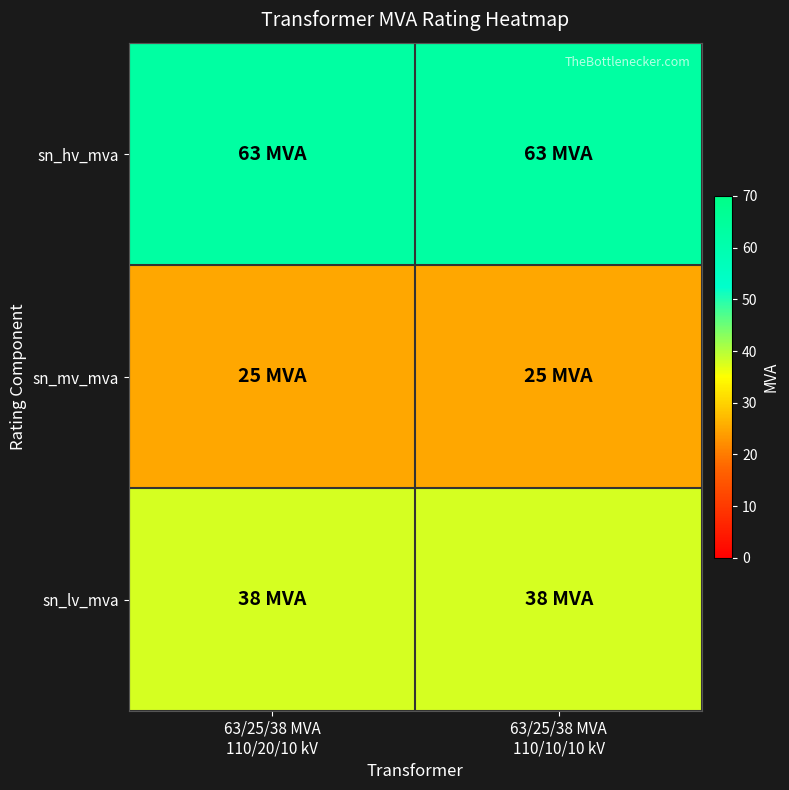

Which category has the lowest value across all series?

63/25/38 MVA
110/20/10 kV